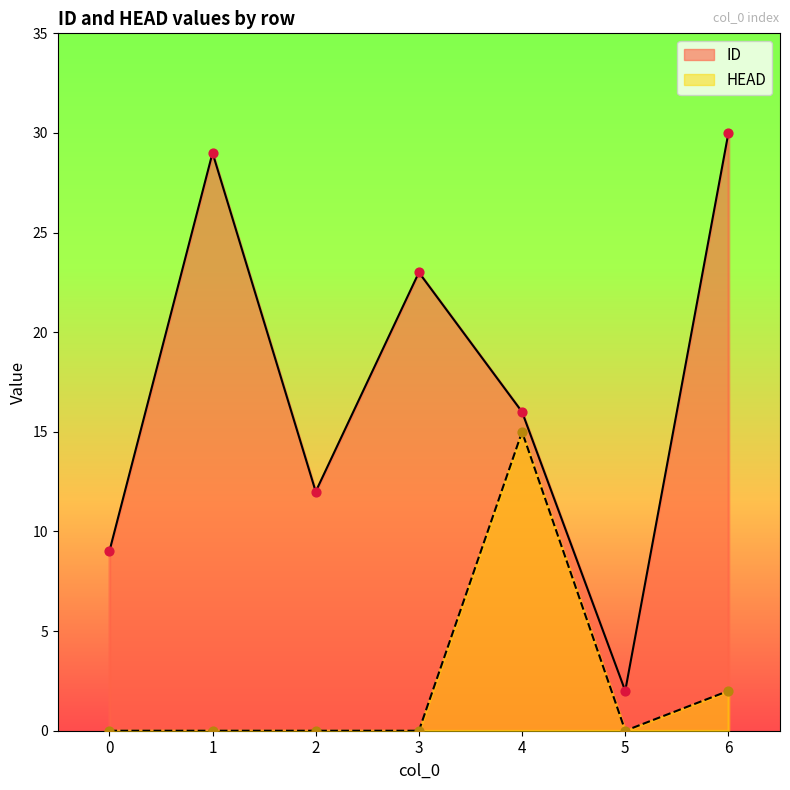

What are all the series names shown in the legend?

ID, HEAD